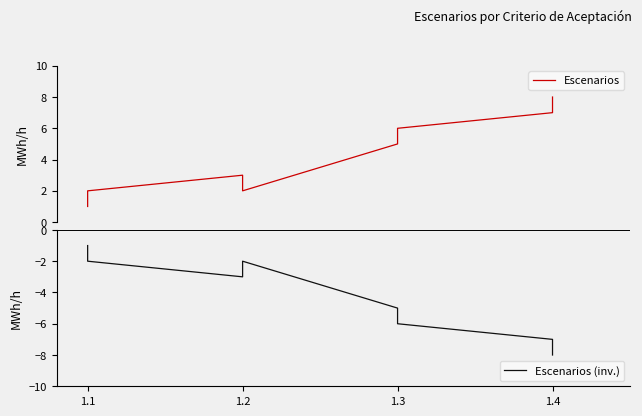

List the series in order of their peak value, lowest first.

Escenarios (inv.), Escenarios